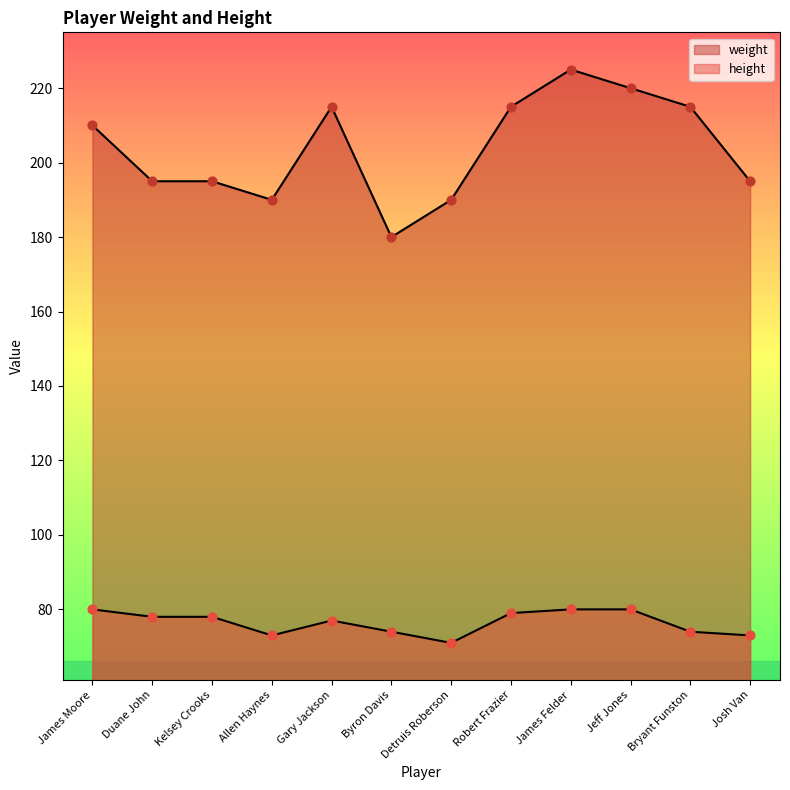

Is the value of height at James Moore greater than the value of weight at Josh Van?

No